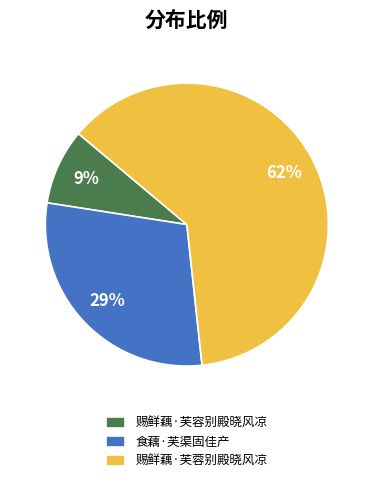

Is there a majority slice in this chart?

Yes